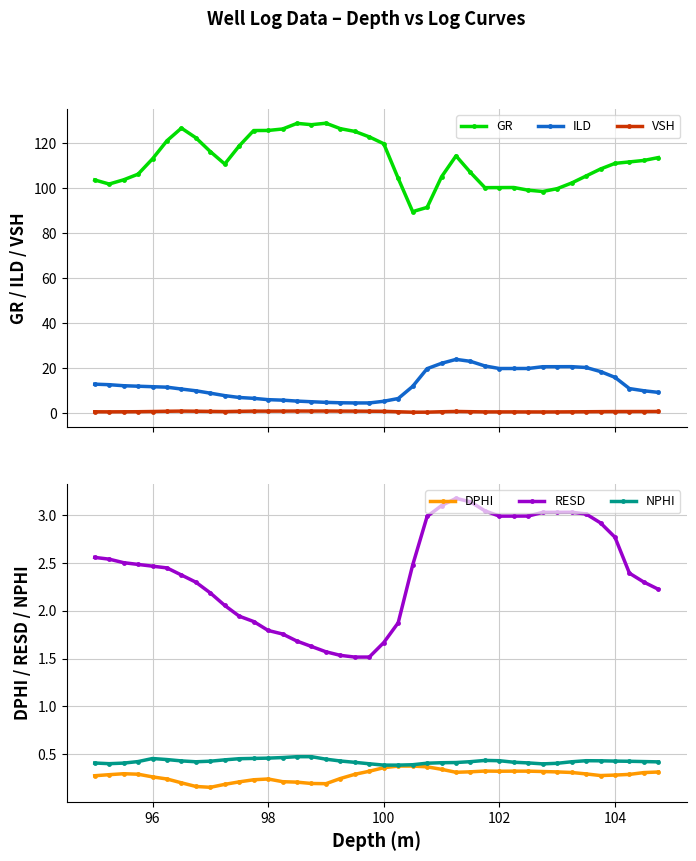

Is it true that NPHI equals 0.7 at 98?

False